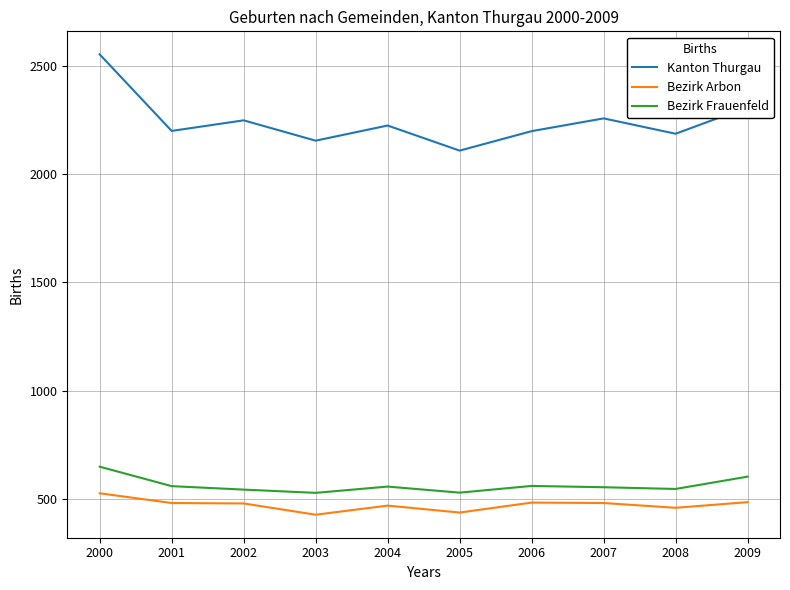

Is it true that Bezirk Frauenfeld equals 323 at 2003?

False